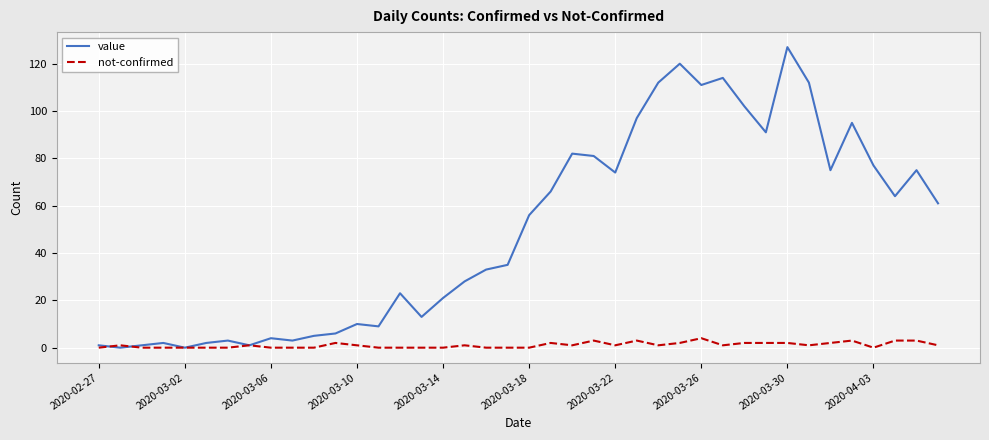

What is the maximum value for value?

127